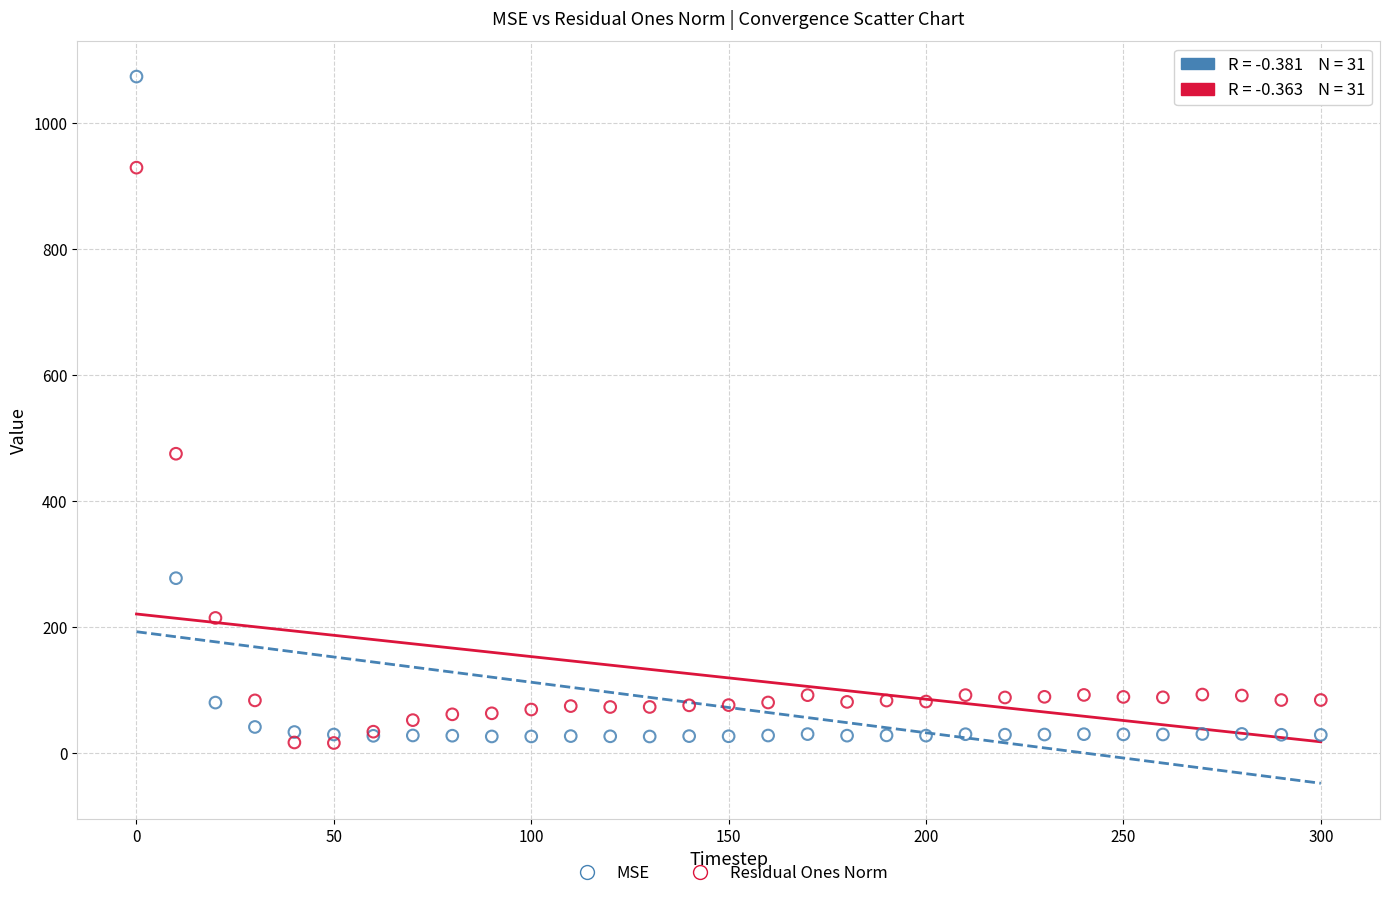

Which series has the largest Y range (max minus min)?

MSE